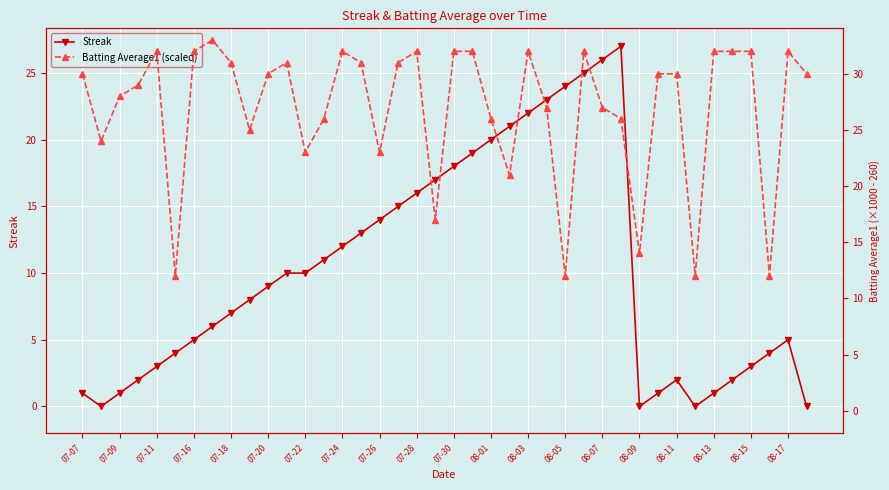

Which series has the largest total across all categories?

Batting Average1 (scaled)